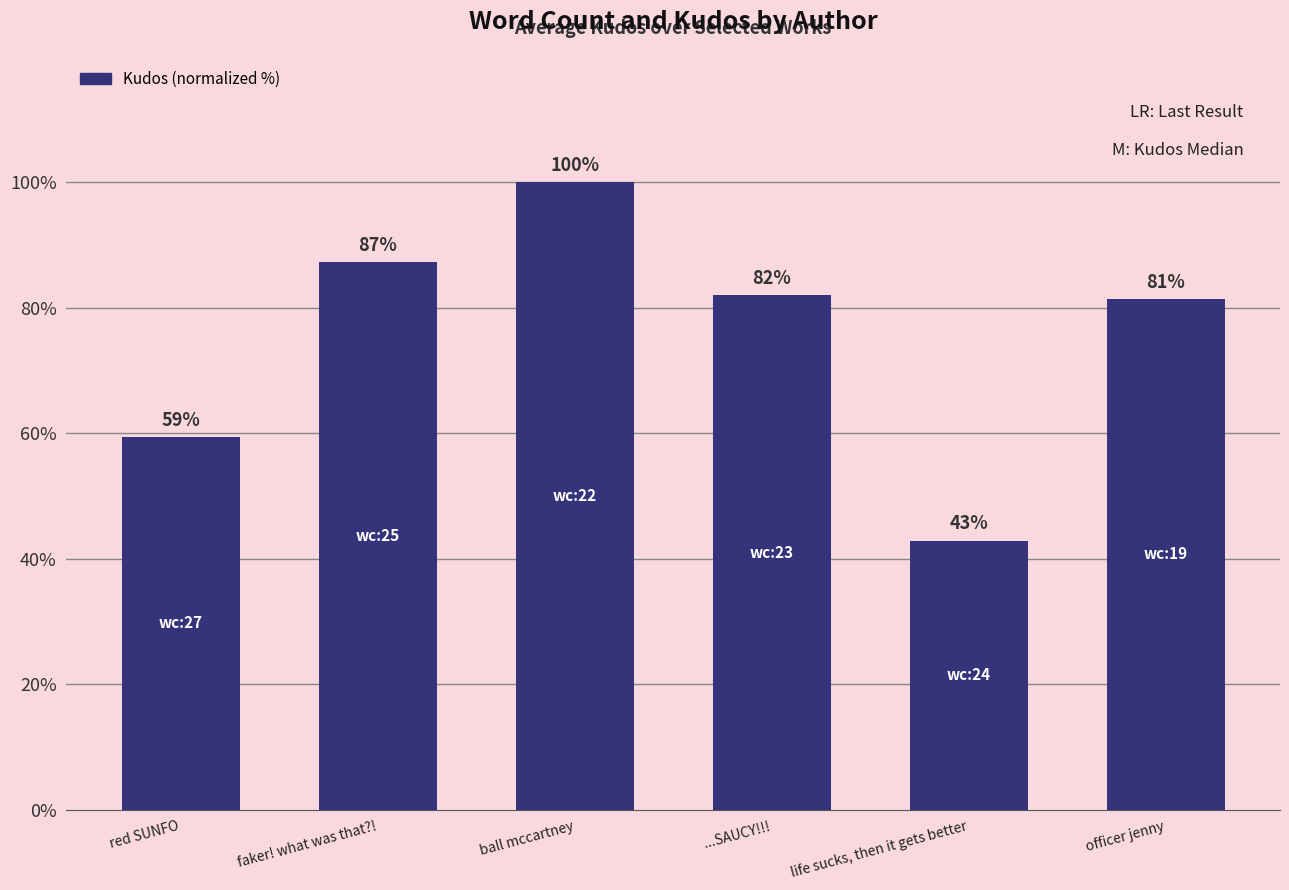

Is it true that the value at ...SAUCY!!! is 122.7?

False